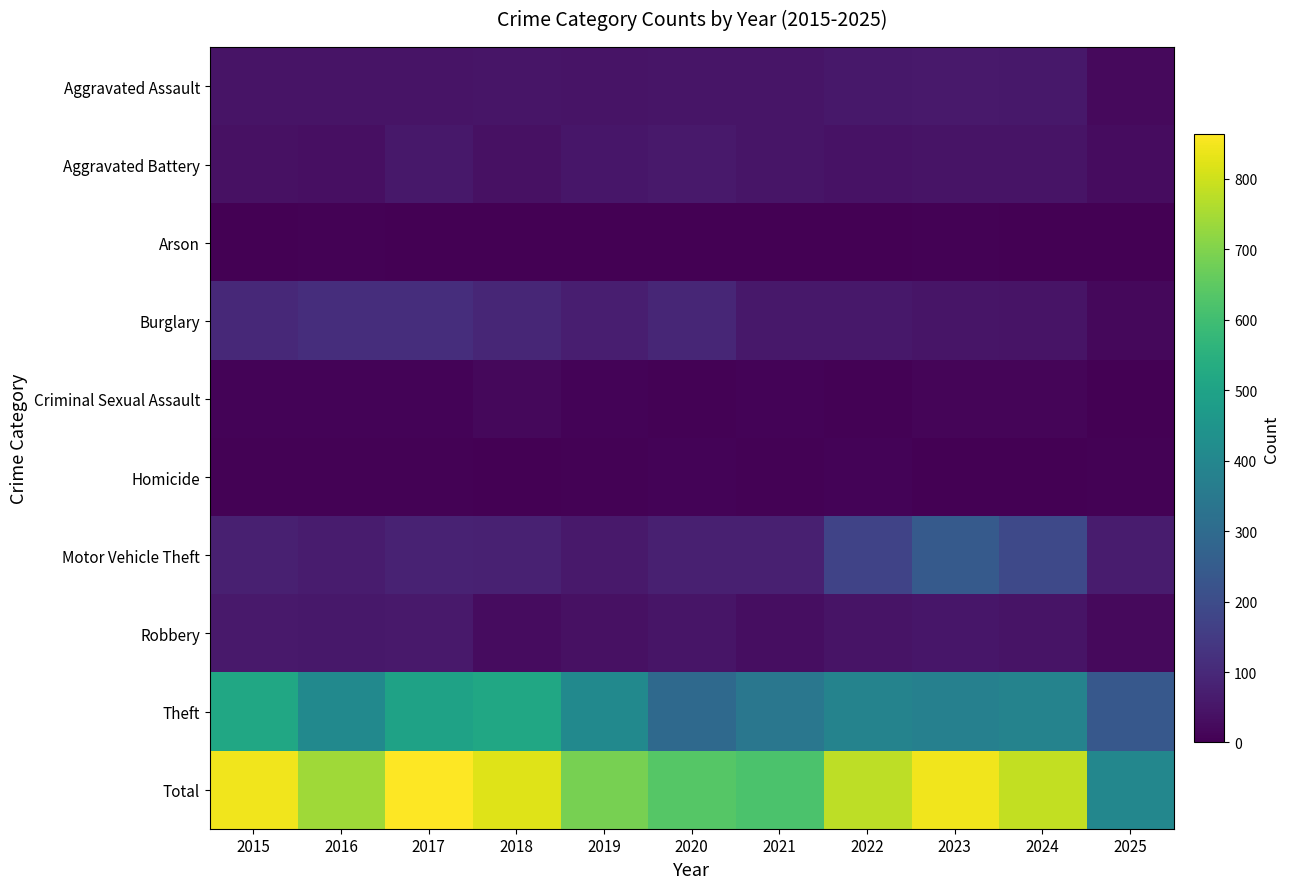

Between 2020 and 2024, which series saw the biggest shift?

Total